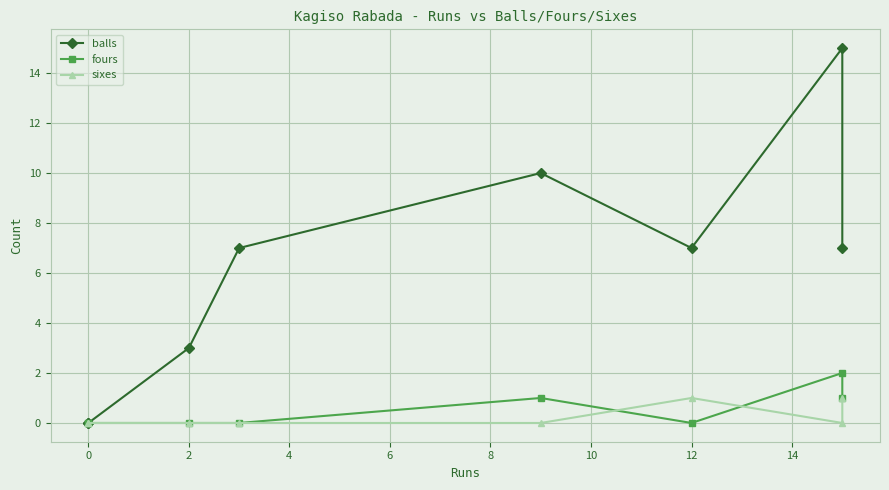

What is the sum of all balls values?

49